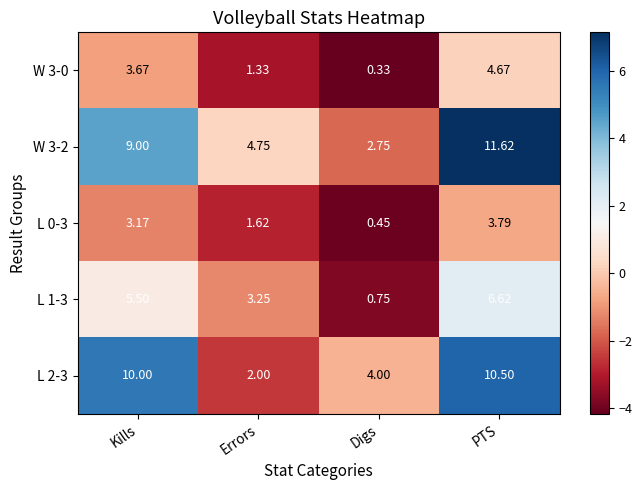

At which category does the chart reach its minimum across all series?

Digs